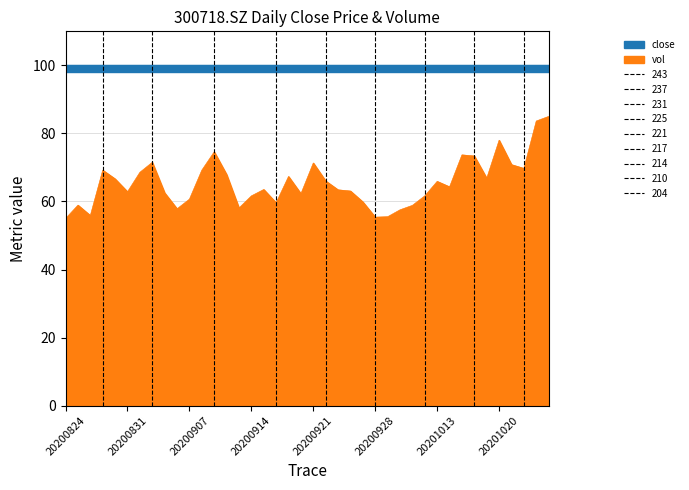

Reading right to left, transcribe all the data shown in this chart.

20201026=85.0	20201023=83.6	20201022=69.7	20201021=70.8	20201020=78.0	20201019=66.8	20201016=73.4	20201015=73.7	20201014=64.3	20201013=65.9	20201012=61.7	20201009=58.9	20200930=57.6	20200929=55.5	20200928=55.4	20200925=59.9	20200924=63.1	20200923=63.4	20200922=66.0	20200921=71.3	20200918=62.3	20200917=67.4	20200916=59.6	20200915=63.5	20200914=61.7	20200911=58.1	20200910=67.9	20200909=74.6	20200908=69.2	20200907=60.7	20200904=57.9	20200903=62.5	20200902=71.5	20200901=68.6	20200831=62.9	20200828=66.6	20200827=69.2	20200826=55.9	20200825=58.9	20200824=55.0